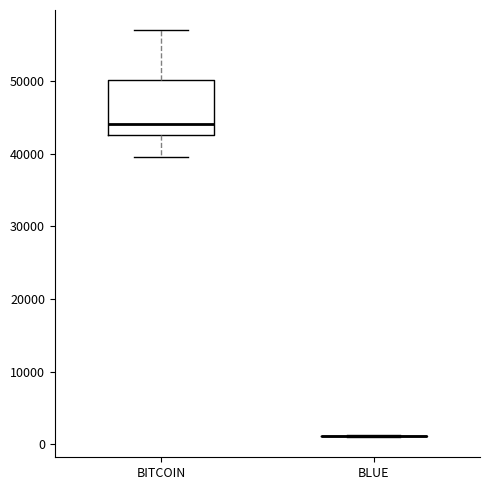

Which box is the tallest, from its lower edge to its upper edge?

BITCOIN